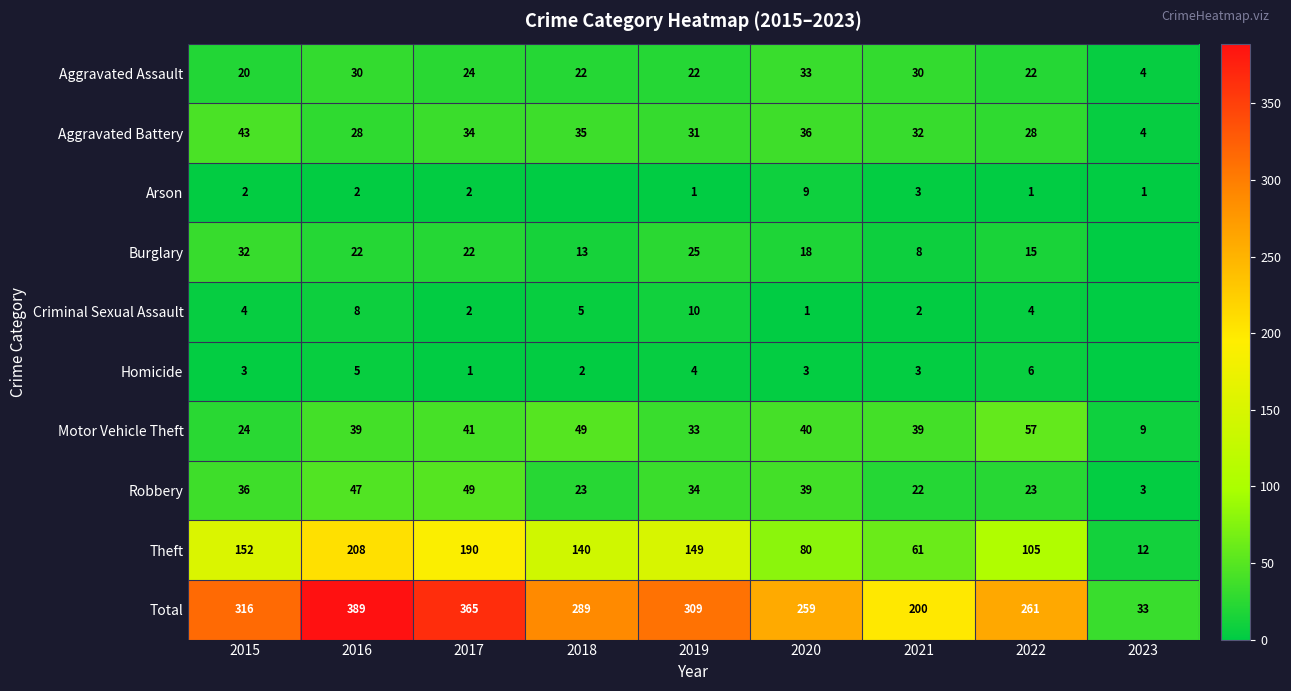

True or false: Criminal Sexual Assault has a value of 8 at 2016.

True